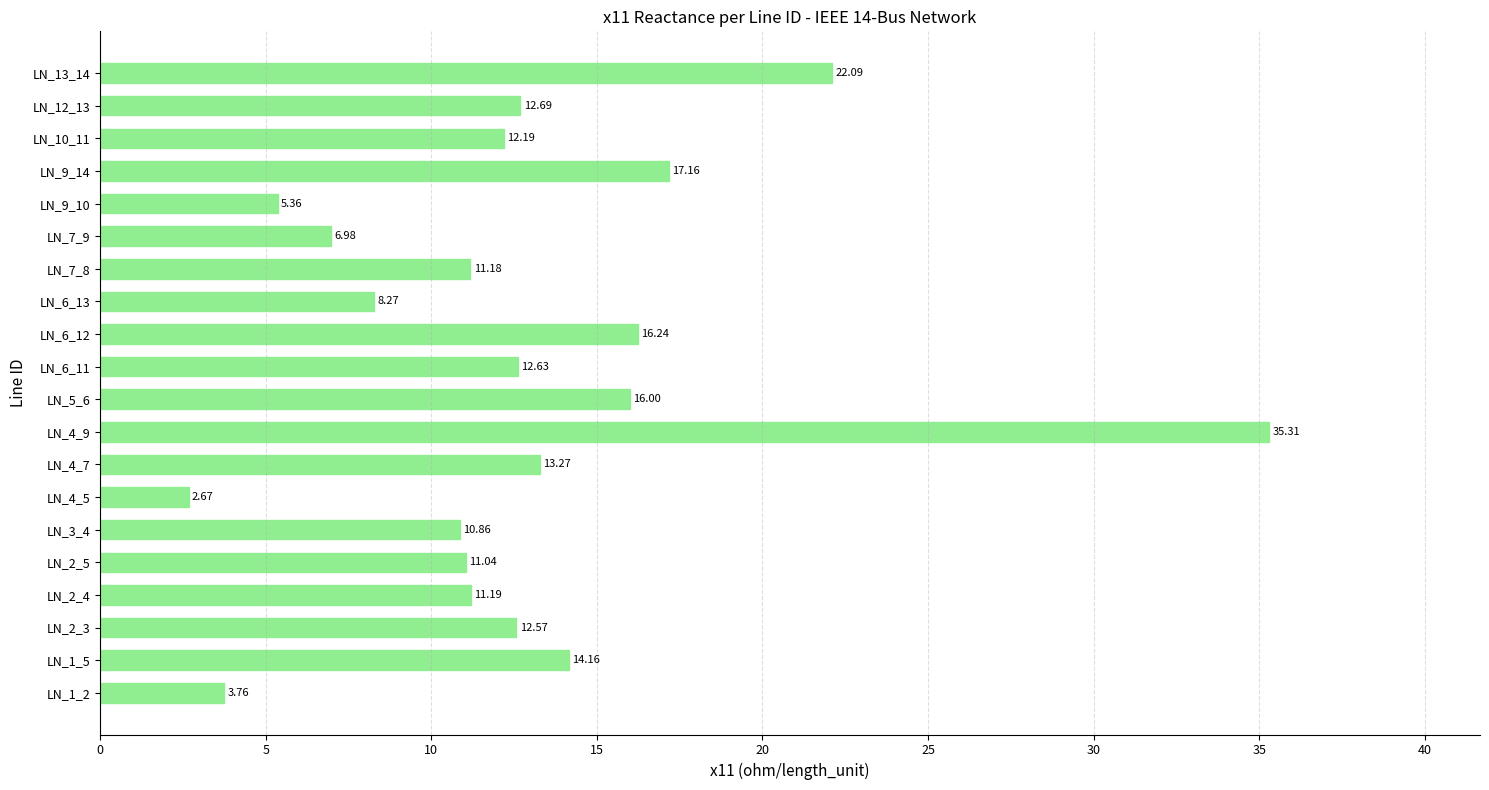

What is the sum of the values at LN_2_4 and LN_6_12?

27.4